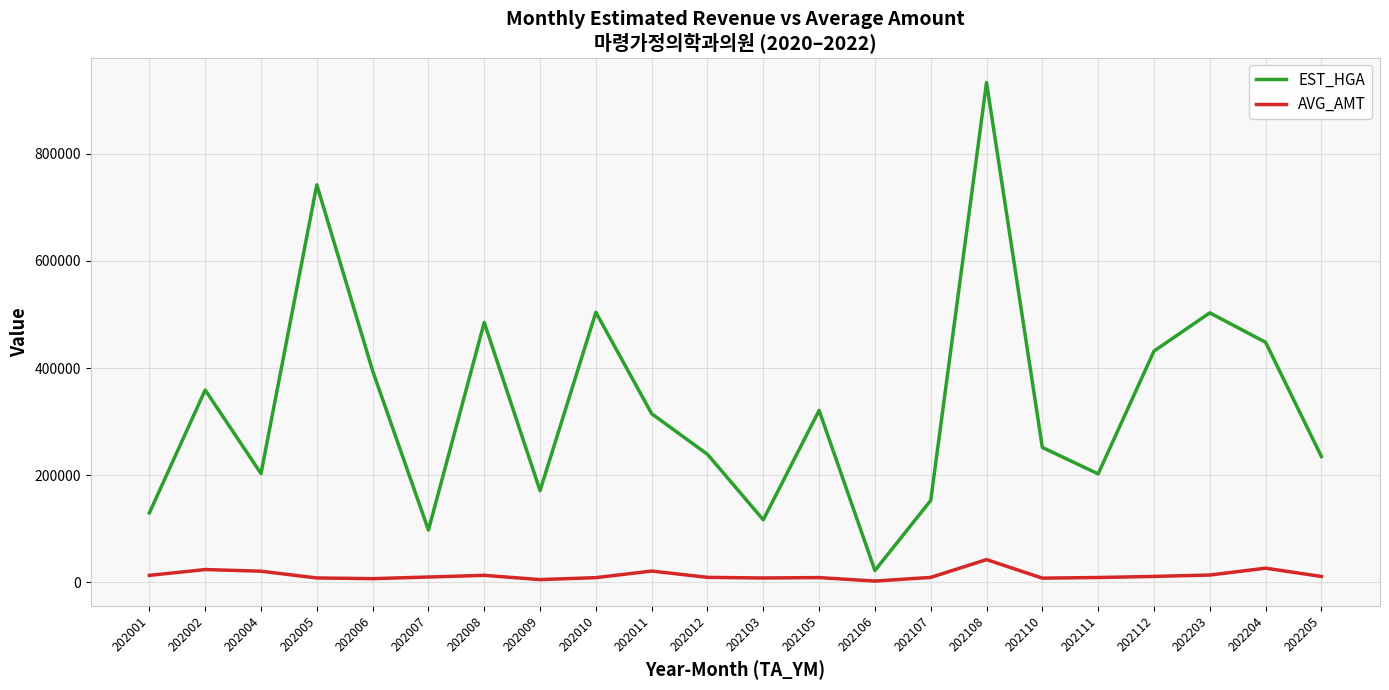

Is it true that EST_HGA equals 504115 at 202010?

True